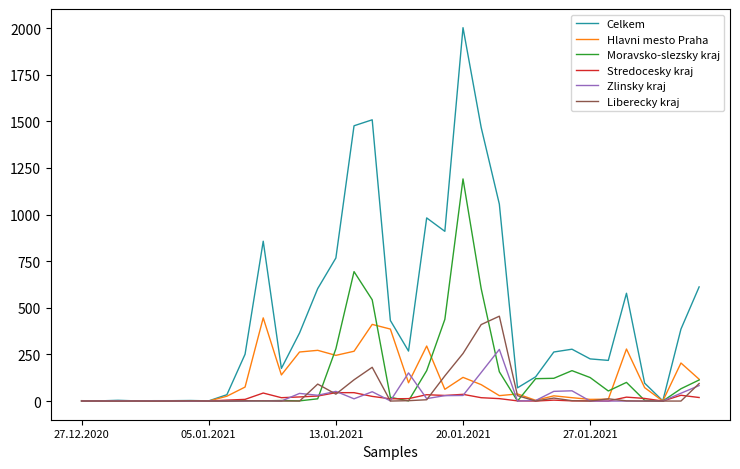

Which series has the largest range (max minus min)?

Celkem